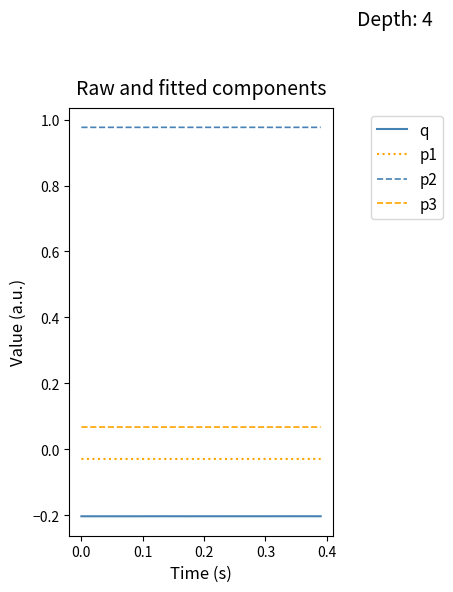

True or false: p3 and p1 cross at least once.

False